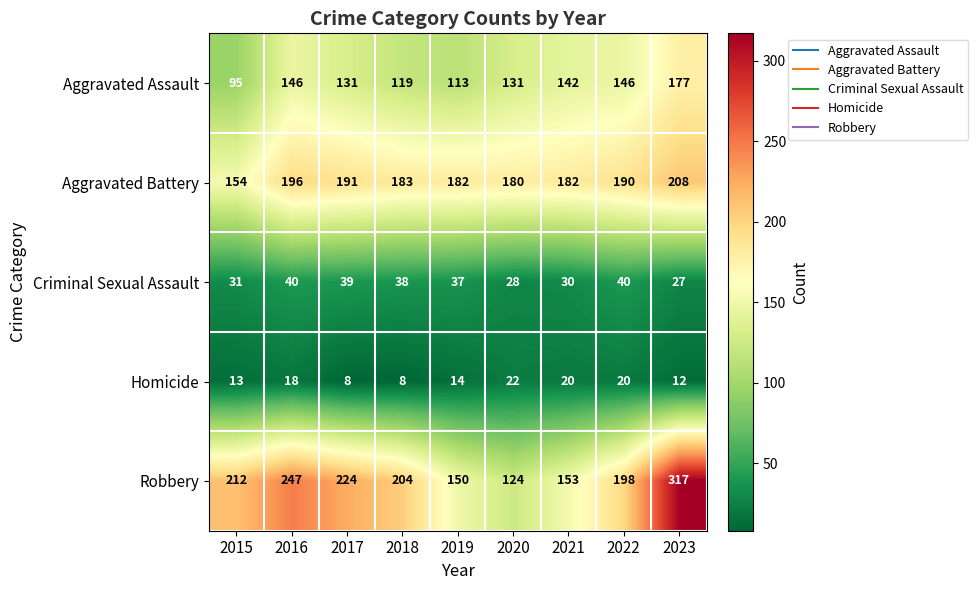

What is the total value across all series at 2020?

485